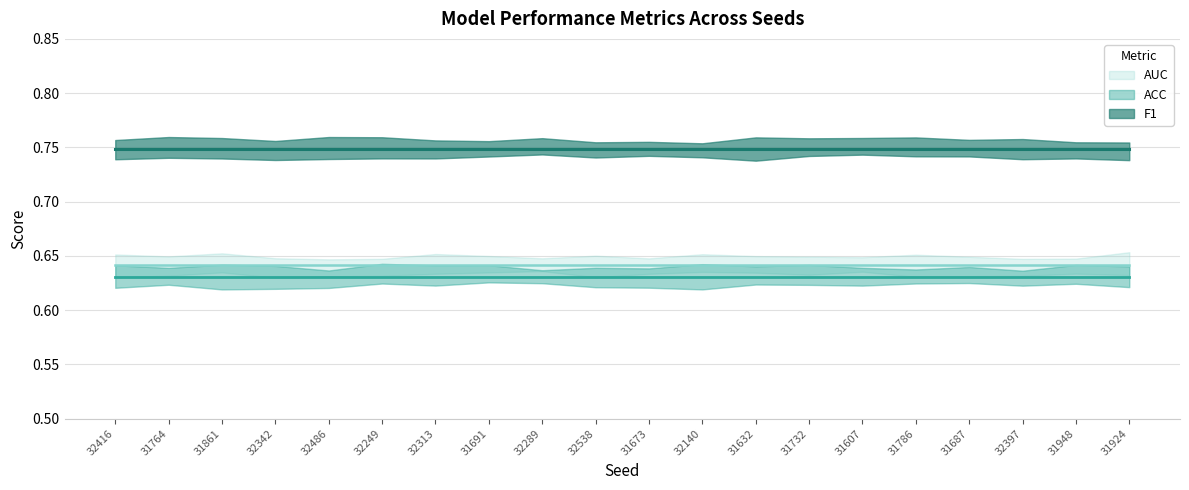

What is the maximum value for F1?

0.7